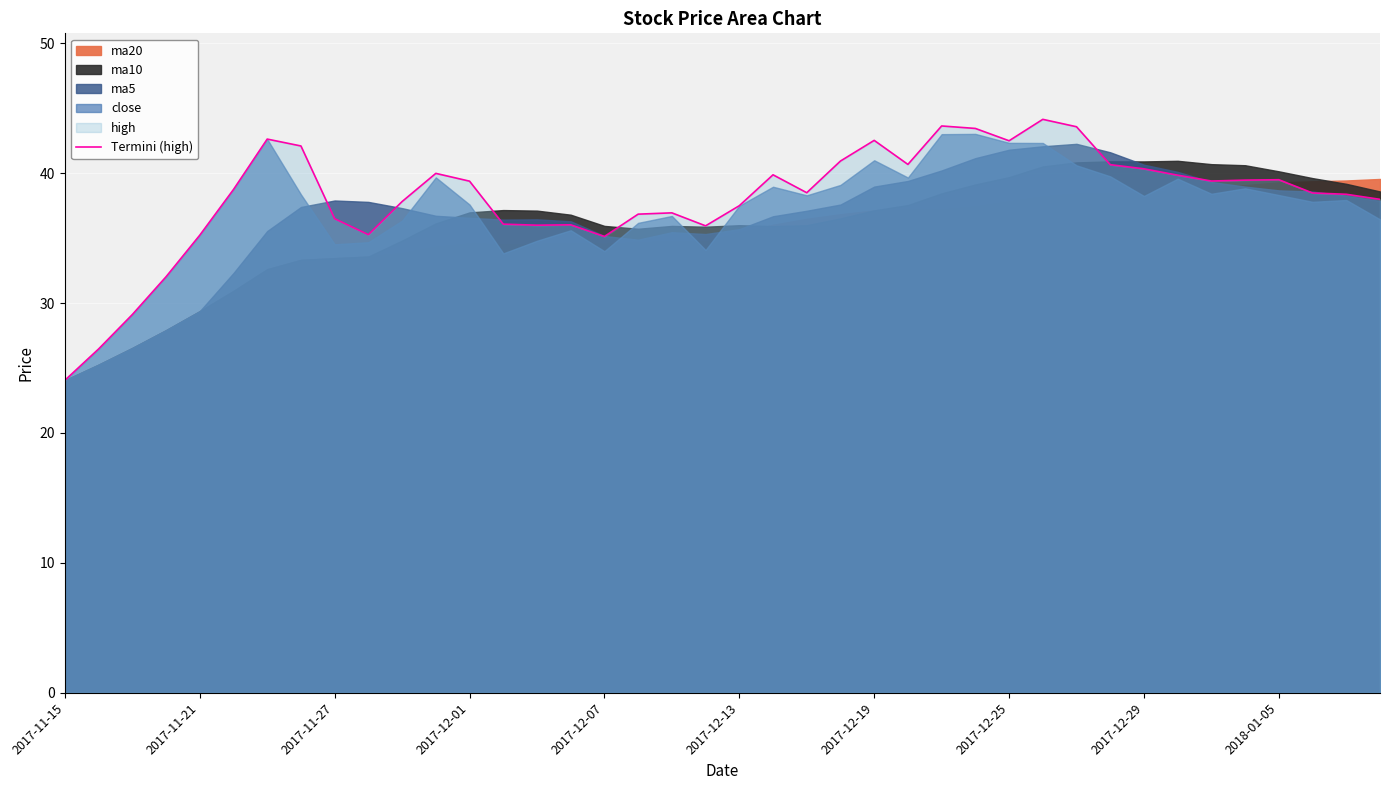

True or false: Termini (high) has a value of 22.3 at 2017-11-27.

False